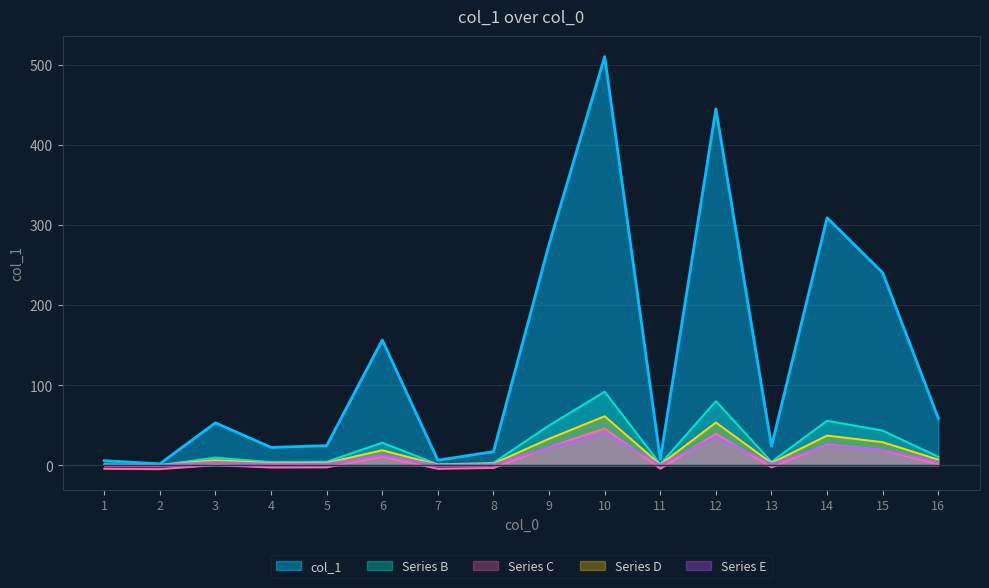

Does the chart display data point markers on the line(s)?

No